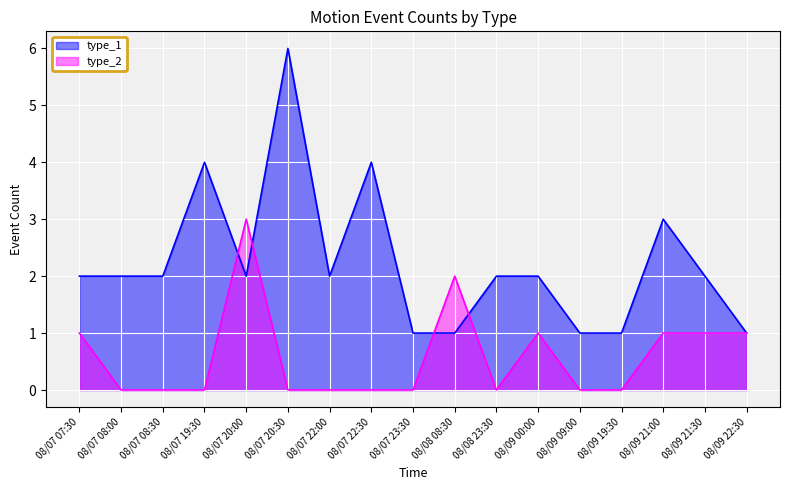

Between which two adjacent categories do type_2 and type_1 first intersect?

08/07 19:30 and 08/07 20:00